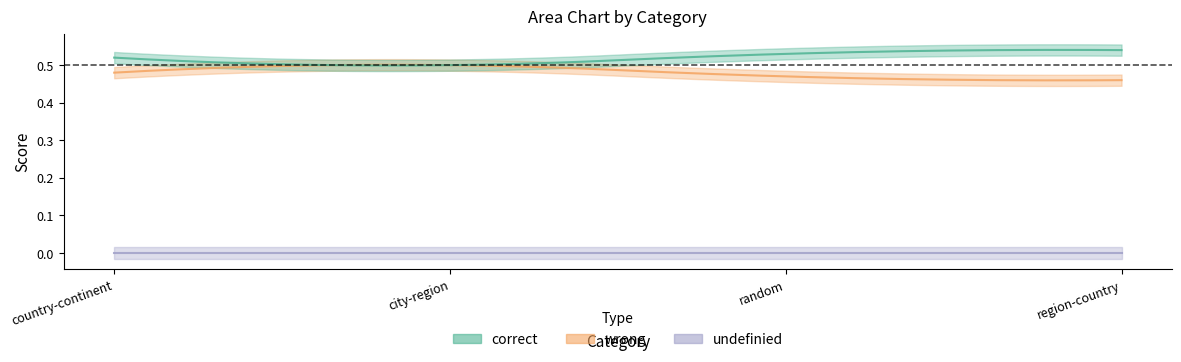

How many wrong values are between 0 and 1?

4